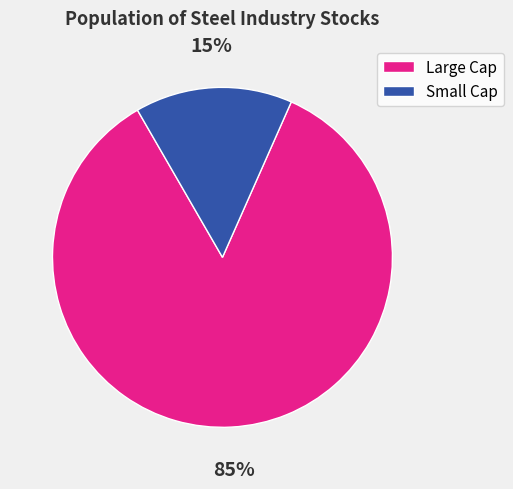

To the nearest percent, what portion does Small Cap represent?

15%